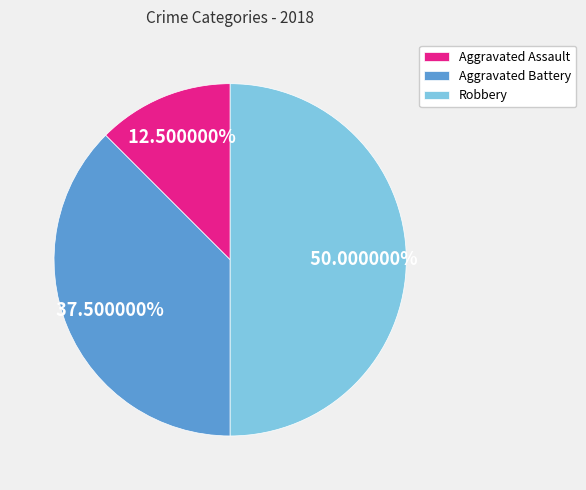

Between Robbery and Aggravated Assault, which is larger?

Robbery